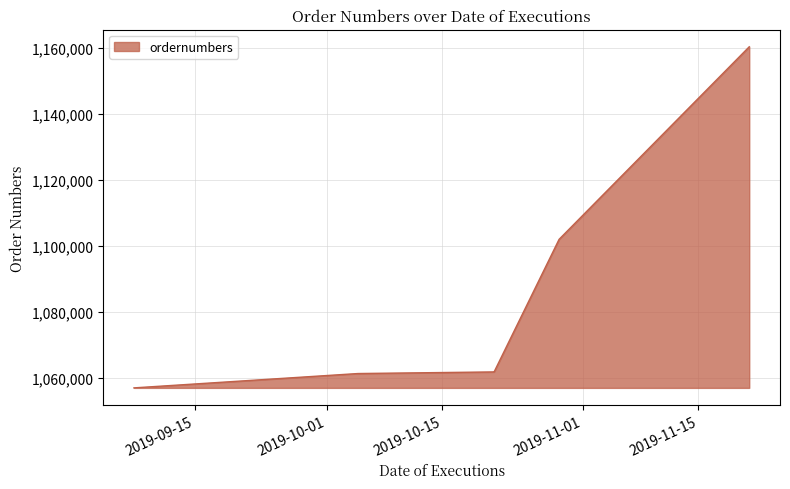

True or false: there are more than 2 points higher than both neighbors.

False